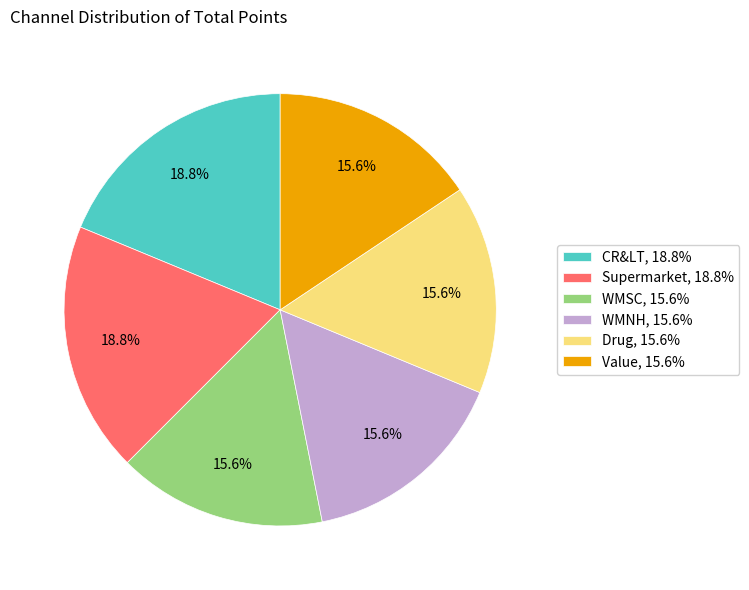

How many segments does this pie chart have?

6